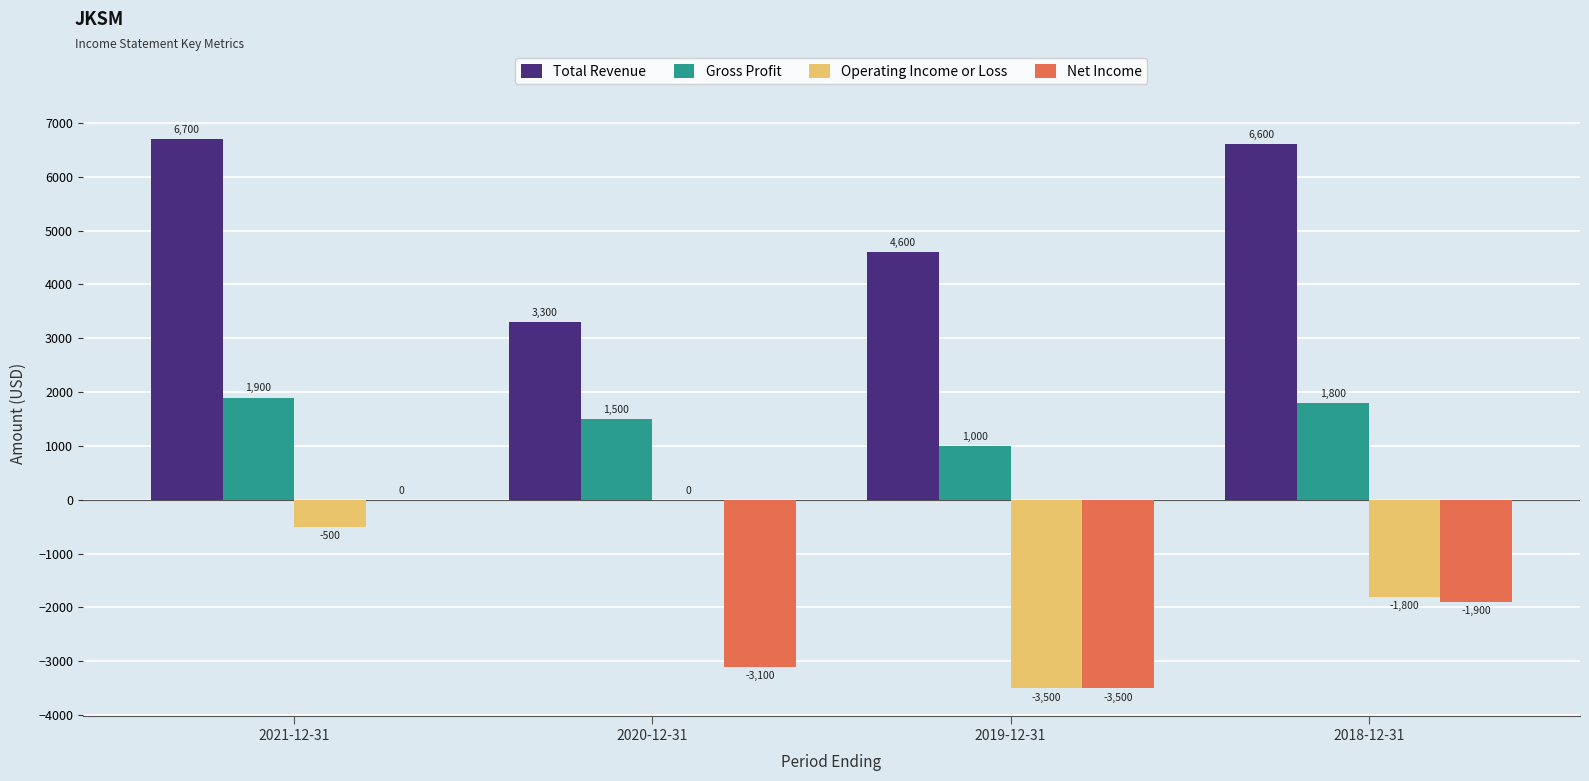

What is the average value of the Gross Profit series?

1550